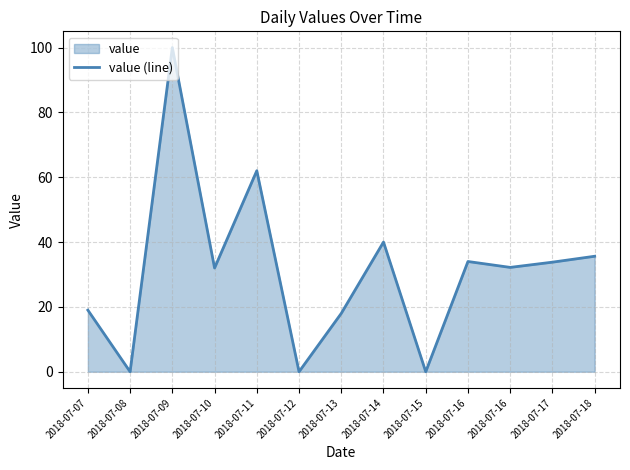

What is the average value?

31.3